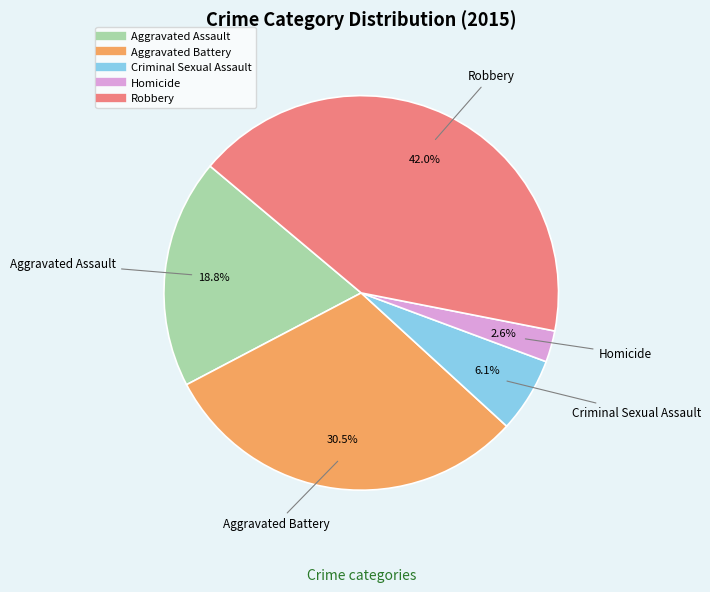

To the nearest percent, what percentage of the pie is Robbery?

42%